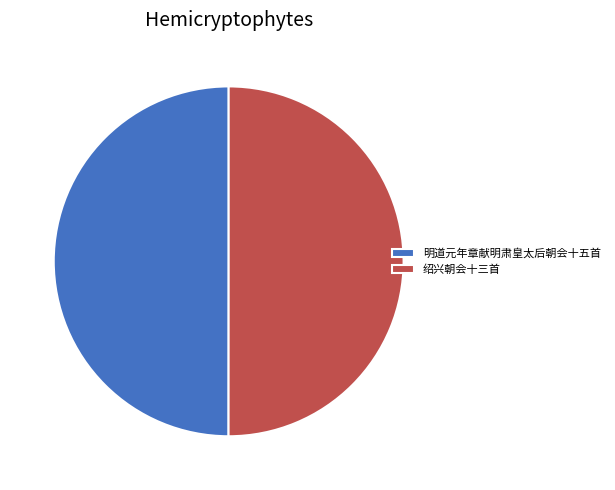

The 明道元年章献明肃皇太后朝会十五首 slice represents 50% of the pie. True or false?

True